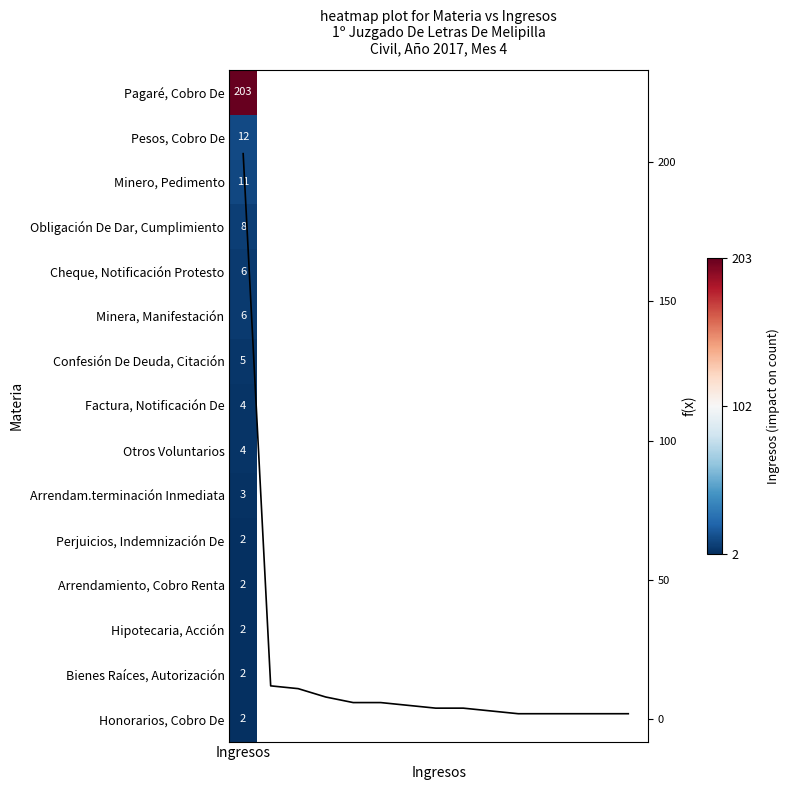

What is the sum of all values?

272